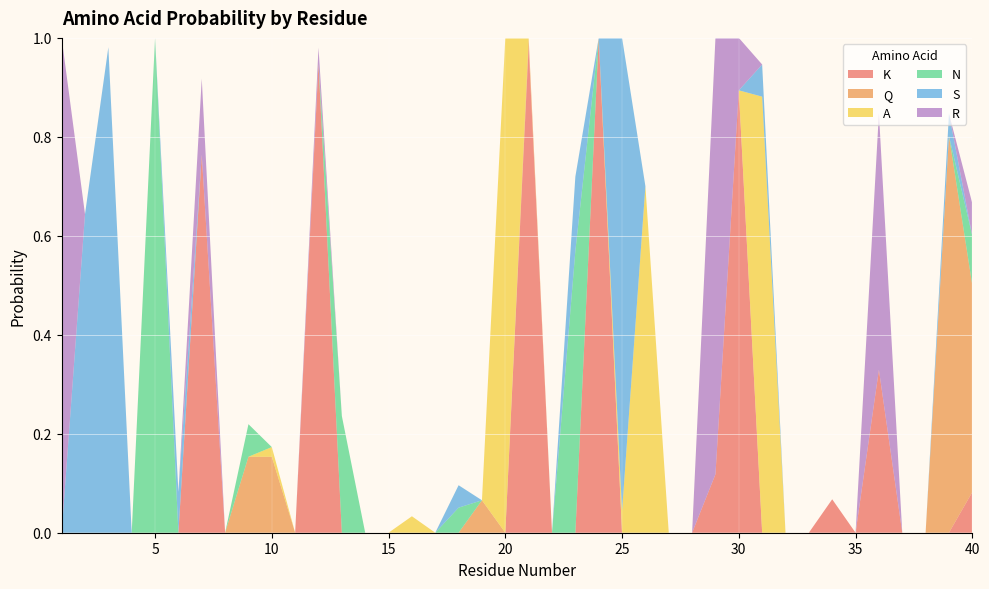

Reading right to left, transcribe all the data shown in this chart.

K: 40=0.1	39=0.0	38=0.0	37=0.0	36=0.3	35=0.0	34=0.1	33=0.0	32=0.0	31=0.0	30=0.9	29=0.1	28=0.0	27=0.0	26=0.0	25=0.0	24=1.0	23=0.0	22=0.0	21=1.0	20=0.0	19=0.0	18=0.0	17=0.0	16=0.0	15=0.0	14=0.0	13=0.0	12=0.9	11=0.0	10=0.0	9=0.0	8=0.0	7=0.8	6=0.0	5=0.0	4=0.0	3=0.0	2=0.0	1=0.0
Q: 40=0.4	39=0.8	38=0.0	37=0.0	36=0.0	35=0.0	34=0.0	33=0.0	32=0.0	31=0.0	30=0.0	29=0.0	28=0.0	27=0.0	26=0.0	25=0.0	24=0.0	23=0.0	22=0.0	21=0.0	20=0.0	19=0.1	18=0.0	17=0.0	16=0.0	15=0.0	14=0.0	13=0.0	12=0.0	11=0.0	10=0.2	9=0.2	8=0.0	7=0.0	6=0.0	5=0.0	4=0.0	3=0.0	2=0.0	1=0.0
A: 40=0.0	39=0.0	38=0.0	37=0.0	36=0.0	35=0.0	34=0.0	33=0.0	32=0.0	31=0.9	30=0.0	29=0.0	28=0.0	27=0.0	26=0.7	25=0.0	24=0.0	23=0.0	22=0.0	21=0.0	20=1.0	19=0.0	18=0.0	17=0.0	16=0.0	15=0.0	14=0.0	13=0.0	12=0.0	11=0.0	10=0.0	9=0.0	8=0.0	7=0.0	6=0.0	5=0.0	4=0.0	3=0.0	2=0.0	1=0.0
N: 40=0.1	39=0.0	38=0.0	37=0.0	36=0.0	35=0.0	34=0.0	33=0.0	32=0.0	31=0.0	30=0.0	29=0.0	28=0.0	27=0.0	26=0.0	25=0.0	24=0.0	23=0.6	22=0.0	21=0.0	20=0.0	19=0.0	18=0.1	17=0.0	16=0.0	15=0.0	14=0.0	13=0.2	12=0.0	11=0.0	10=0.0	9=0.1	8=0.0	7=0.0	6=0.0	5=1.0	4=0.0	3=0.0	2=0.0	1=0.0
S: 40=0.0	39=0.0	38=0.0	37=0.0	36=0.0	35=0.0	34=0.0	33=0.0	32=0.0	31=0.1	30=0.0	29=0.0	28=0.0	27=0.0	26=0.0	25=1.0	24=0.0	23=0.2	22=0.0	21=0.0	20=0.0	19=0.0	18=0.0	17=0.0	16=0.0	15=0.0	14=0.0	13=0.0	12=0.0	11=0.0	10=0.0	9=0.0	8=0.0	7=0.0	6=0.1	5=0.0	4=0.0	3=1.0	2=0.6	1=0.0
R: 40=0.1	39=0.0	38=0.0	37=0.0	36=0.5	35=0.0	34=0.0	33=0.0	32=0.0	31=0.0	30=0.1	29=0.9	28=0.0	27=0.0	26=0.0	25=0.0	24=0.0	23=0.0	22=0.0	21=0.0	20=0.0	19=0.0	18=0.0	17=0.0	16=0.0	15=0.0	14=0.0	13=0.0	12=0.0	11=0.0	10=0.0	9=0.0	8=0.0	7=0.2	6=0.0	5=0.0	4=0.0	3=0.0	2=0.0	1=1.0